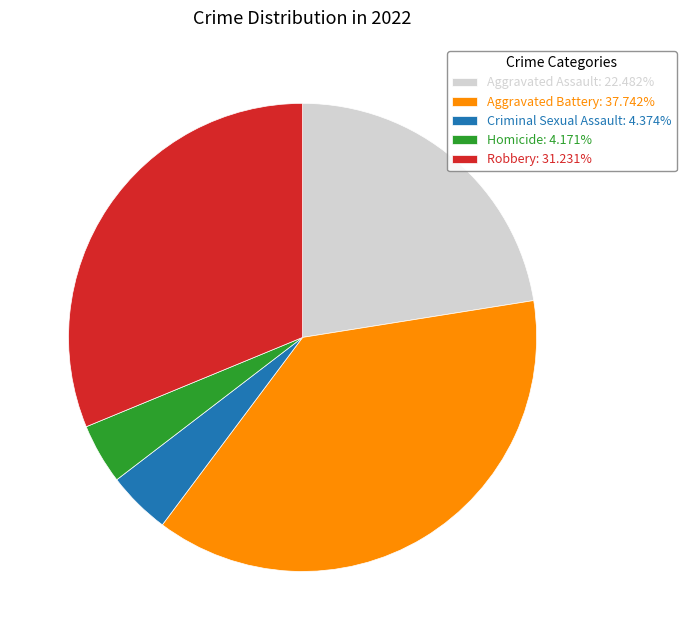

Is it true that Criminal Sexual Assault is 4% of the pie?

True